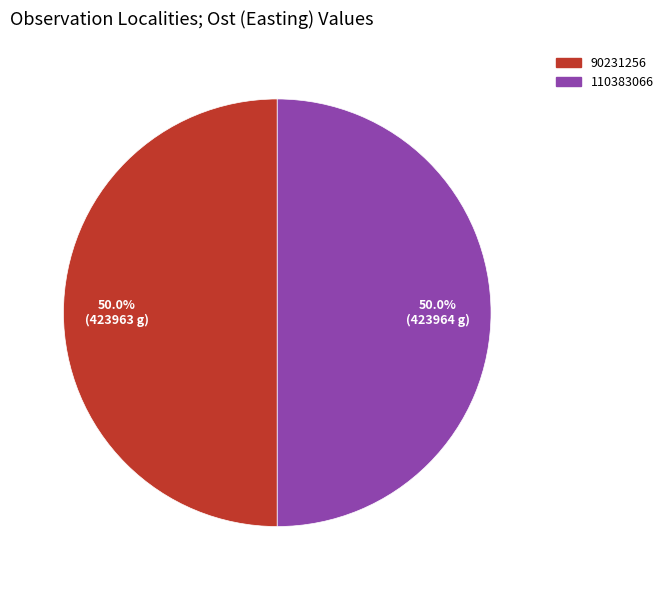

The 90231256 slice represents 50% of the pie. True or false?

True